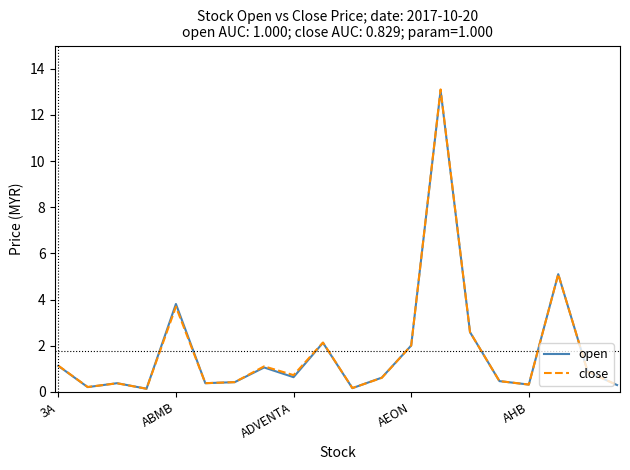

How many lines are shown in the chart?

2